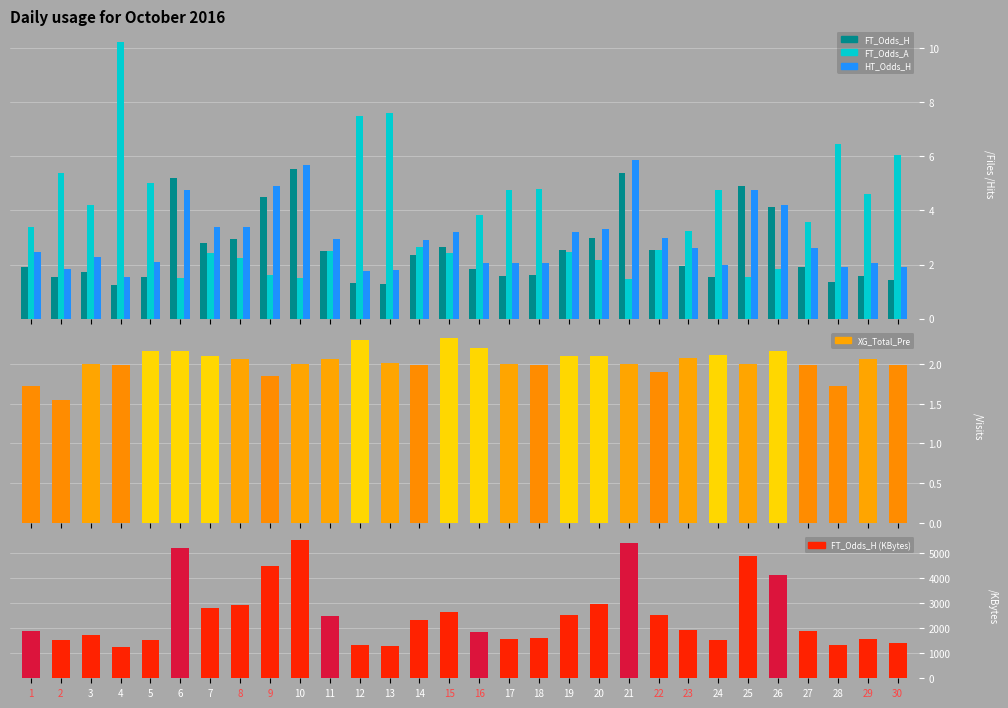

How many bars are there in each group?

5